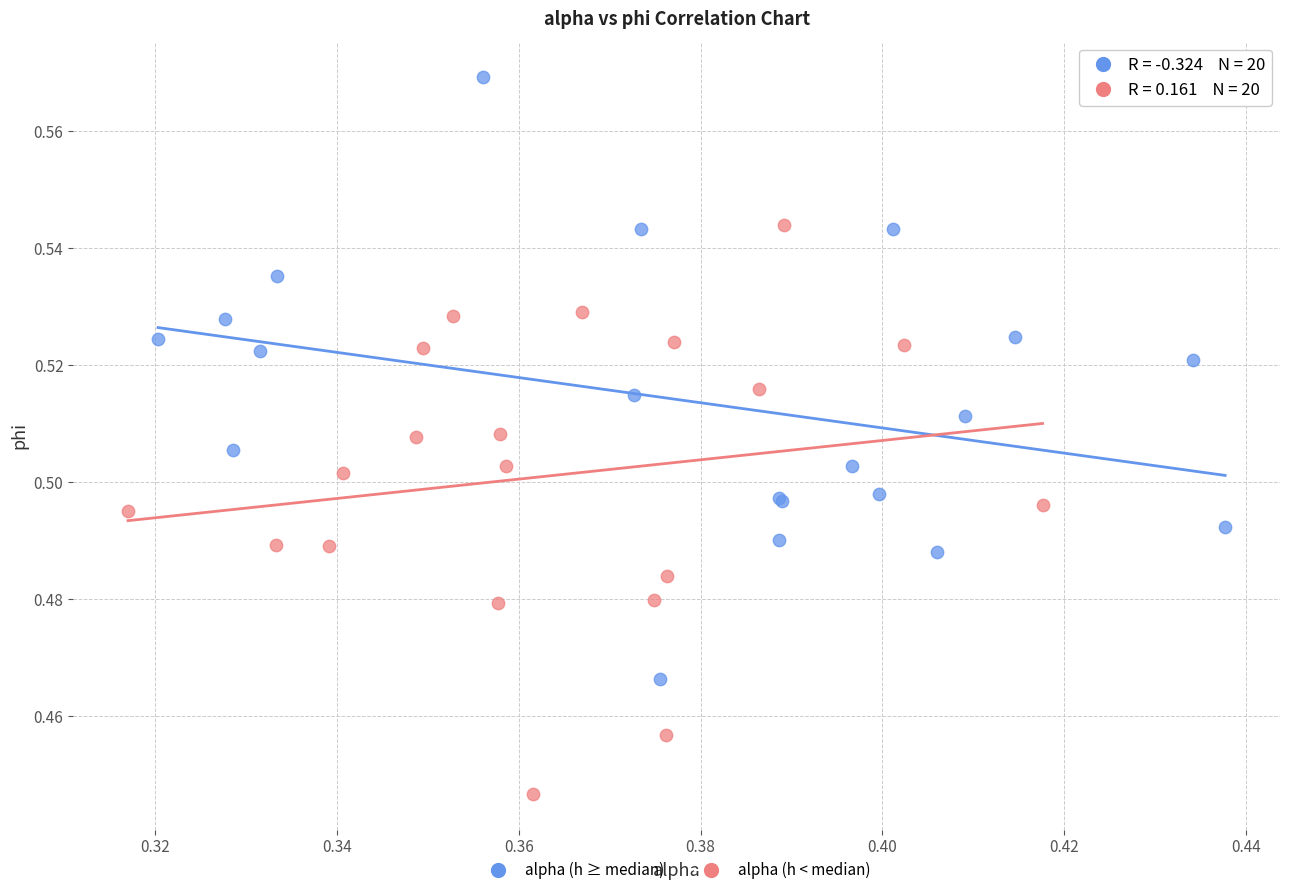

What are all the series names shown in the legend?

alpha (h ≥ median), alpha (h < median)